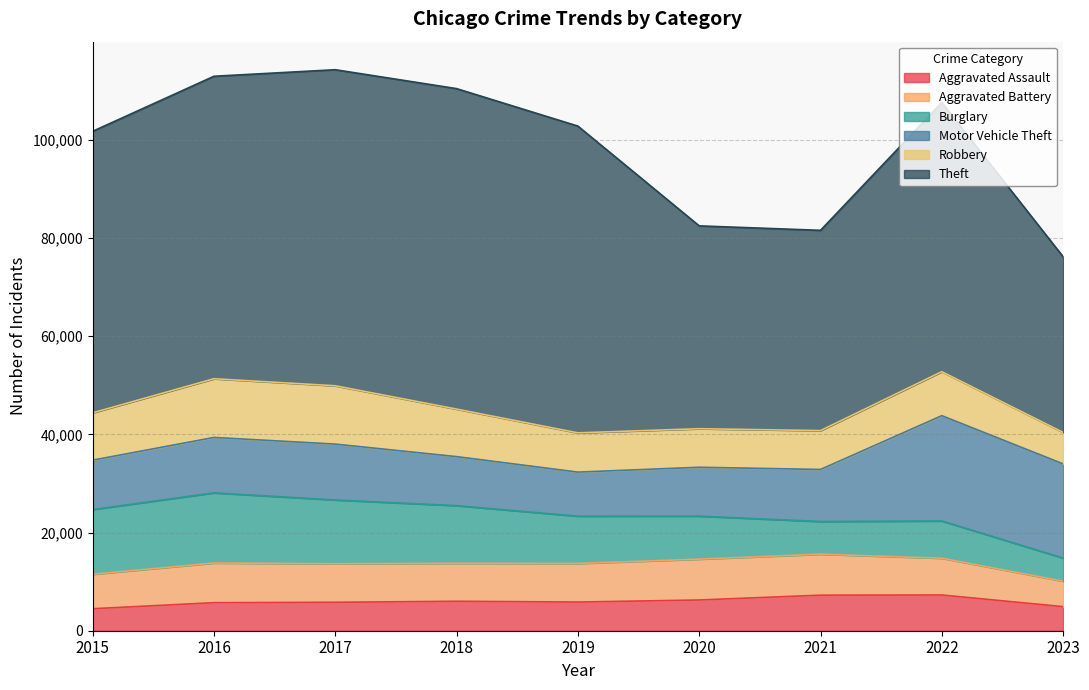

What is the spread (max minus min) of values at 2016?

55909